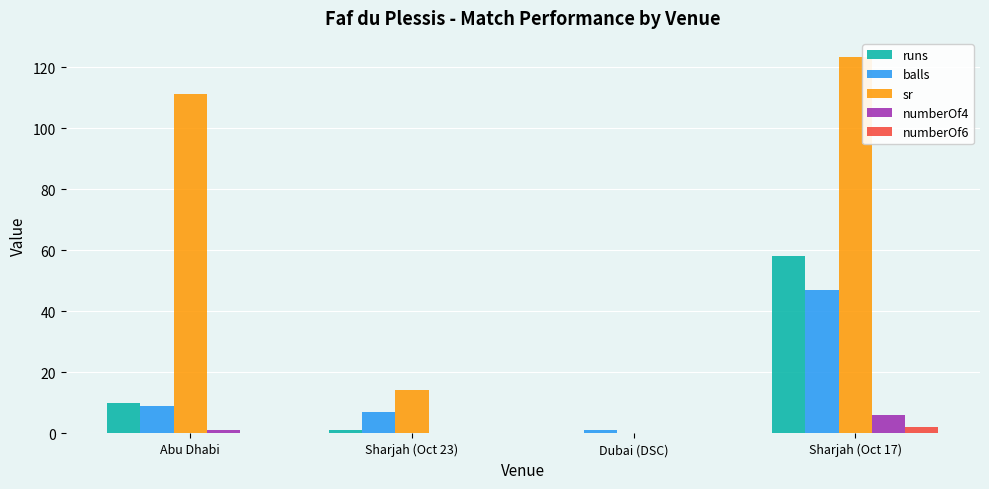

Which series has the widest spread of values?

sr